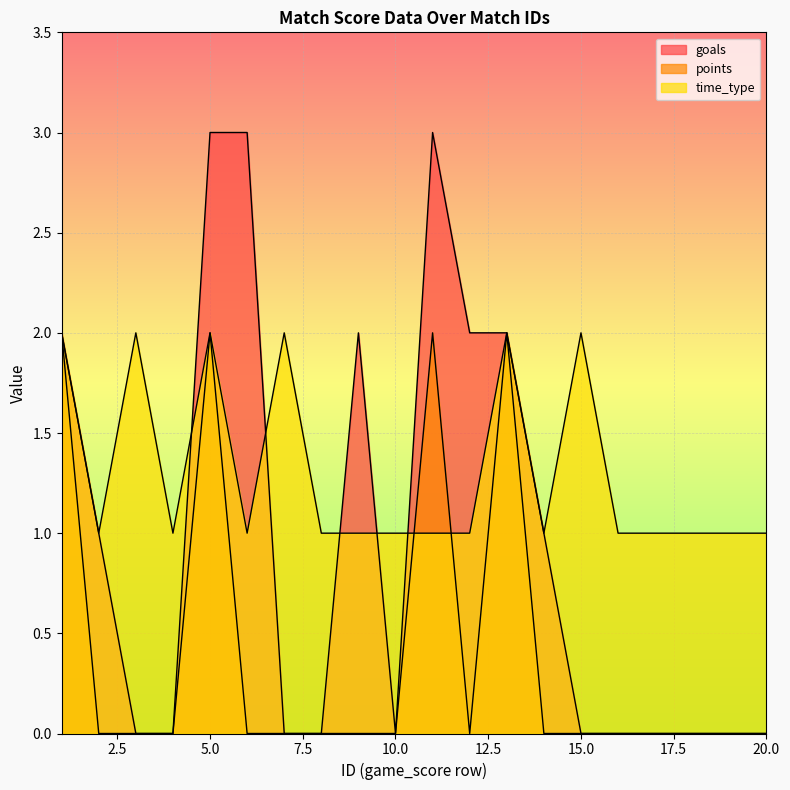

Does the chart display data point markers on the line(s)?

No